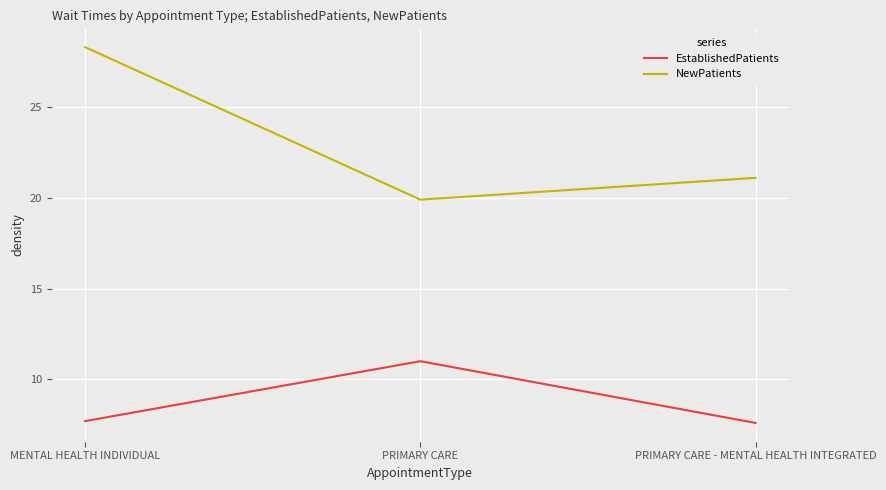

How many lines are shown in the chart?

2